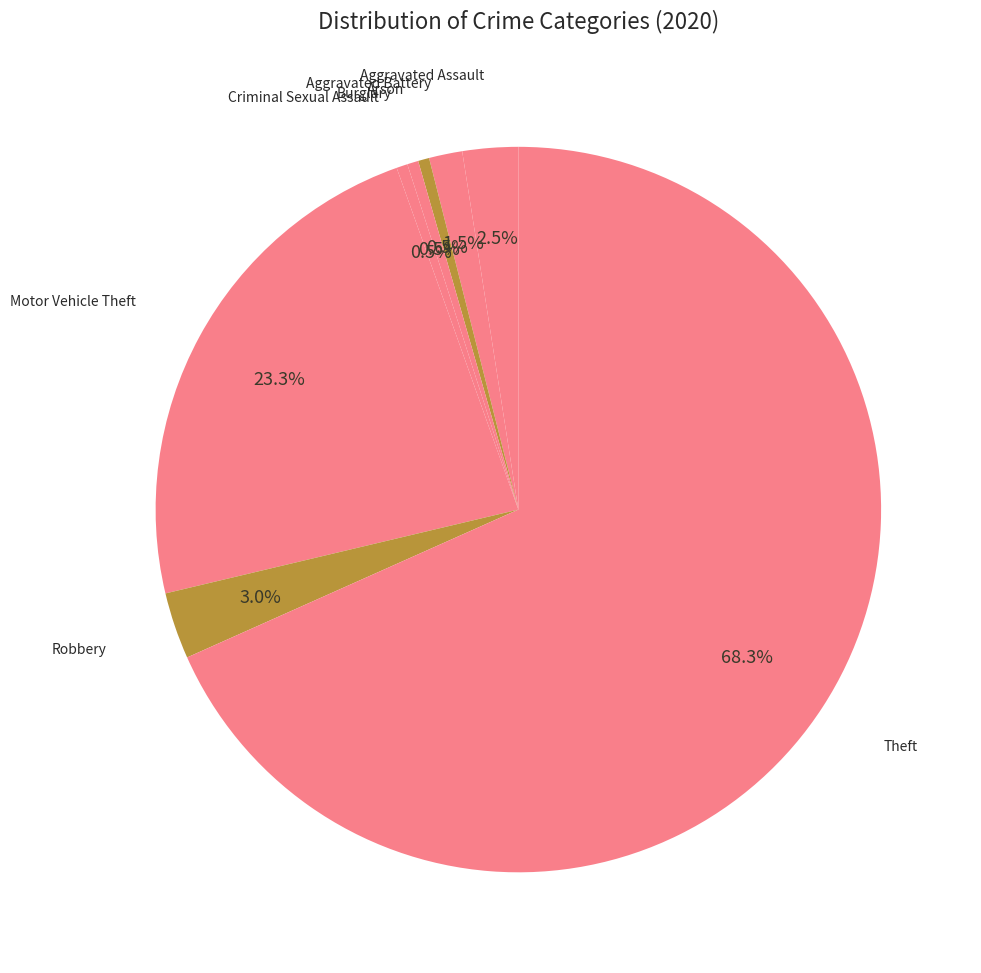

Which category accounts for the majority?

Theft